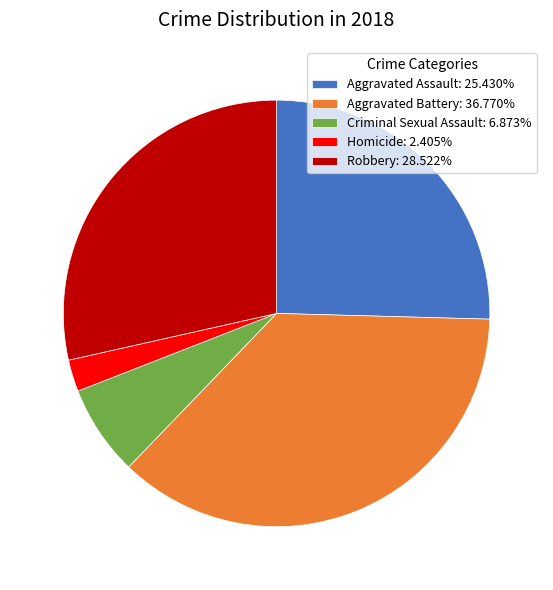

Which slice is the largest?

Aggravated Battery